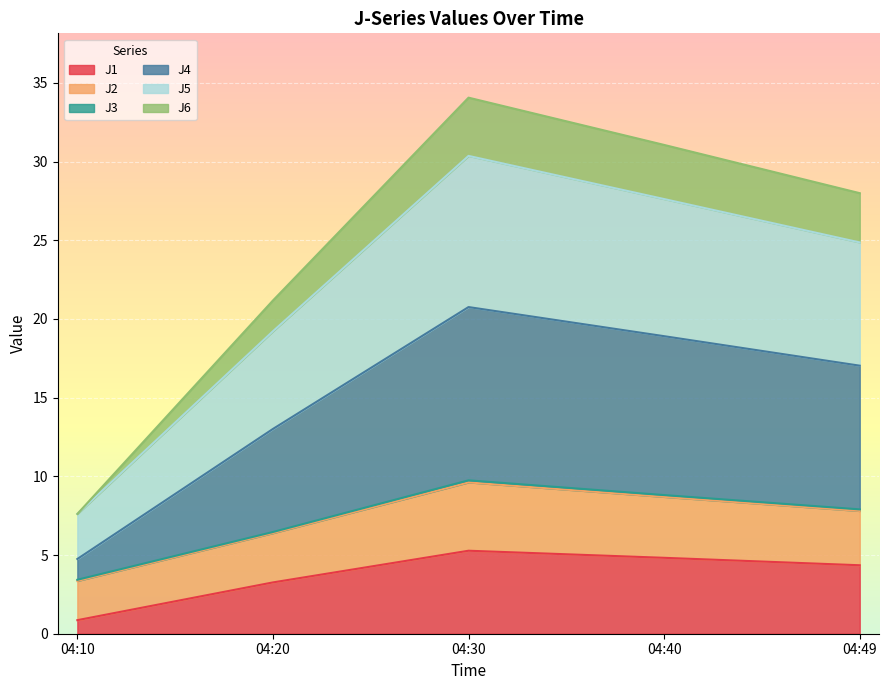

The value of J1 at 04:40 is 4.8. True or false?

True